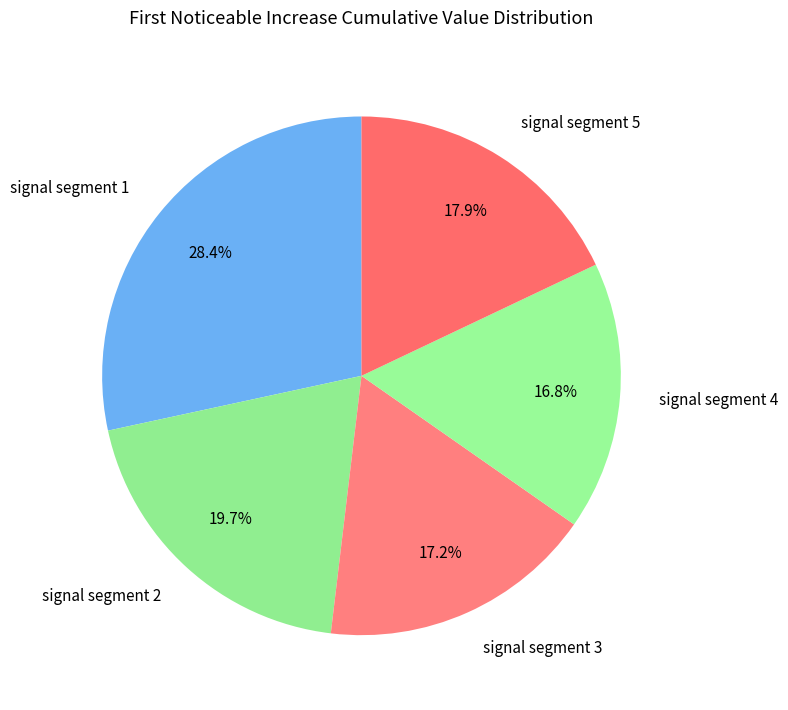

How much of the chart is everything except signal segment 2?

80.3%